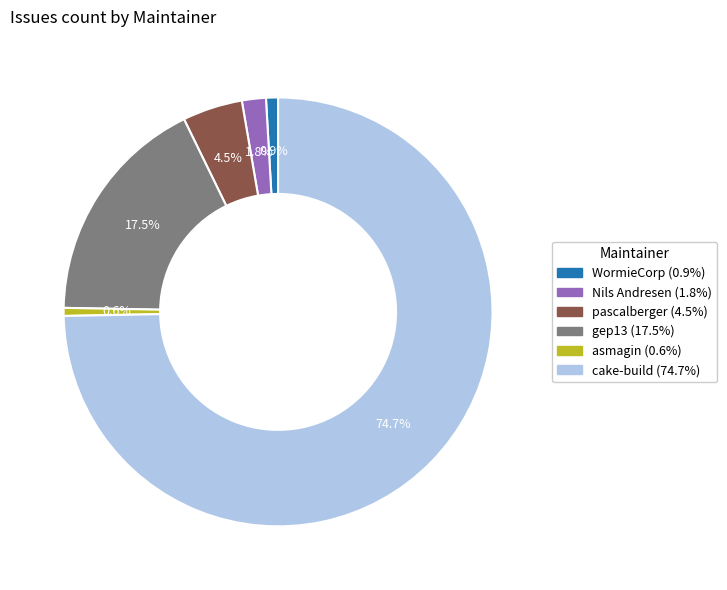

Is there any slice that represents more than half of the pie?

Yes